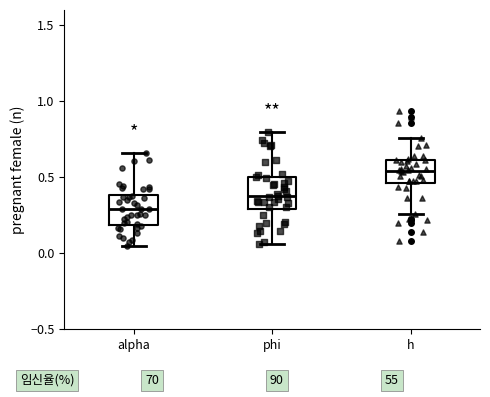

Reading left to right, read every box against the y-axis: the position of its median line, the range the box covers, and the ends of its whiskers. The values are not printed on the chart, so give them approximately, as read against the axis.

alpha: median 0.30, box 0.20 to 0.40, whiskers 0.05 to 0.65
phi: median 0.35, box 0.30 to 0.50, whiskers 0.05 to 0.80
h: median 0.55, box 0.45 to 0.60, whiskers 0.25 to 0.75